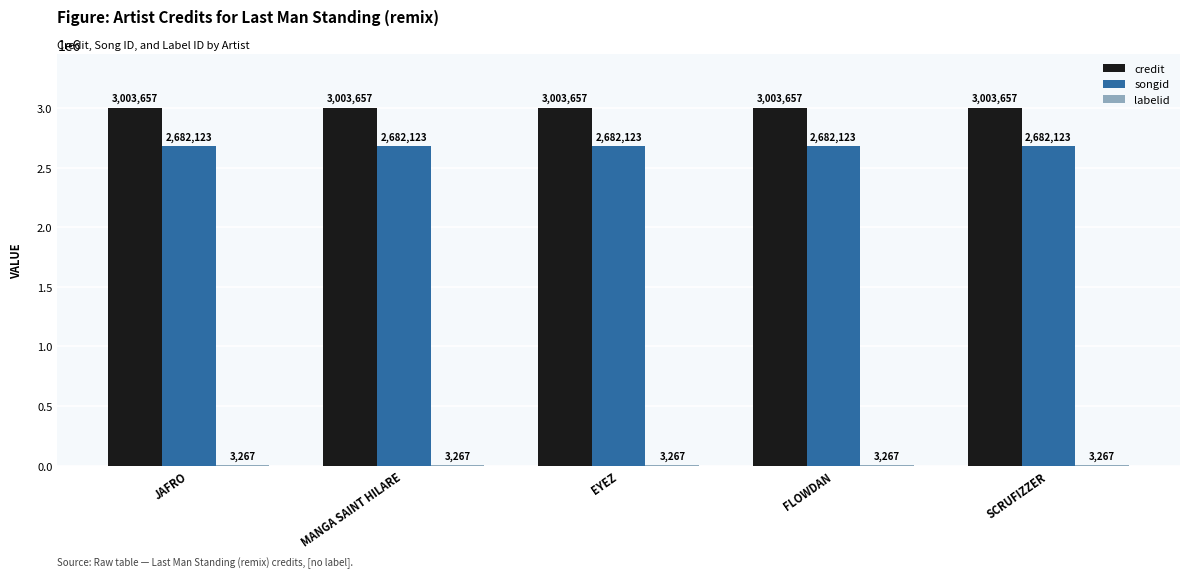

What is the greatest value displayed?

3003657